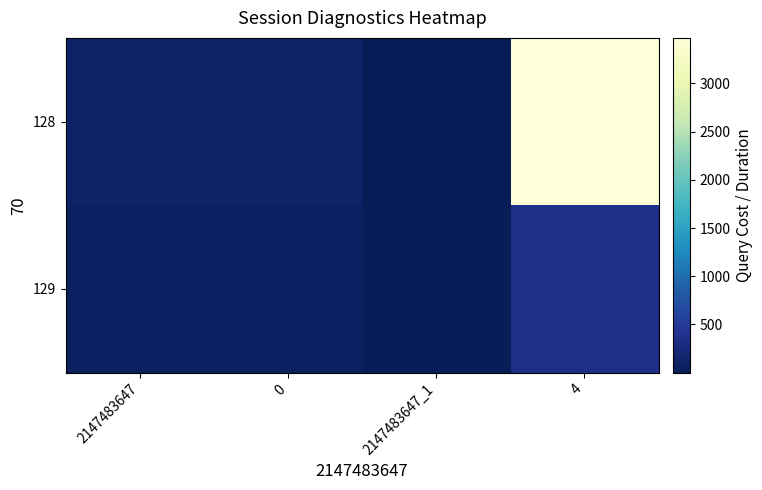

How many categories are shown in the chart?

4